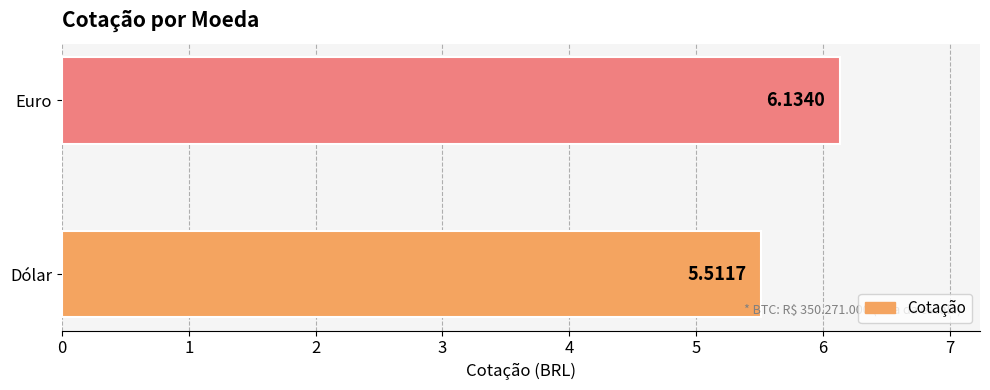

What is the sum of the values at Dólar and Euro?

11.6